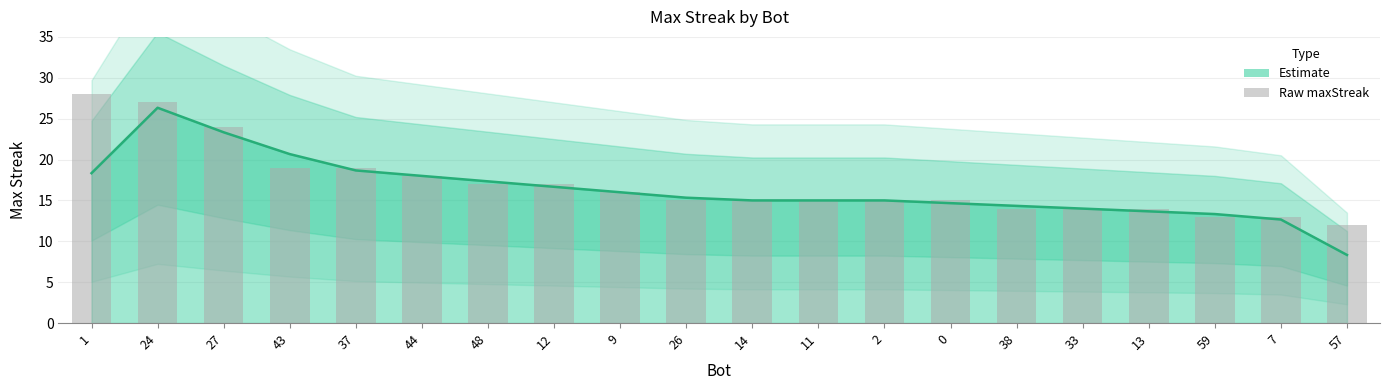

Reading left to right, transcribe all the data shown in this chart.

1=28	24=27	27=24	43=19	37=19	44=18	48=17	12=17	9=16	26=15	14=15	11=15	2=15	0=15	38=14	33=14	13=14	59=13	7=13	57=12